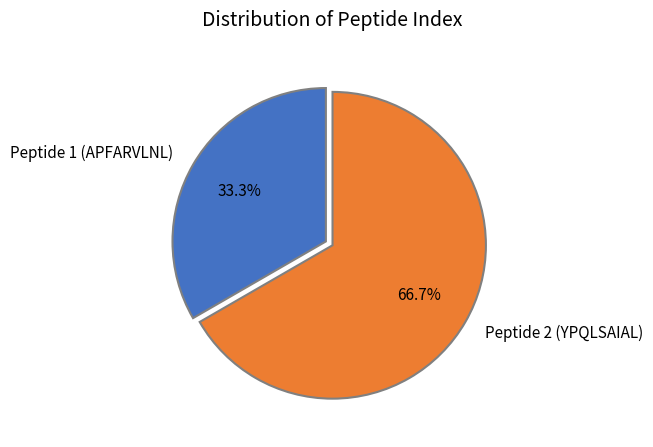

How many segments does this pie chart have?

2